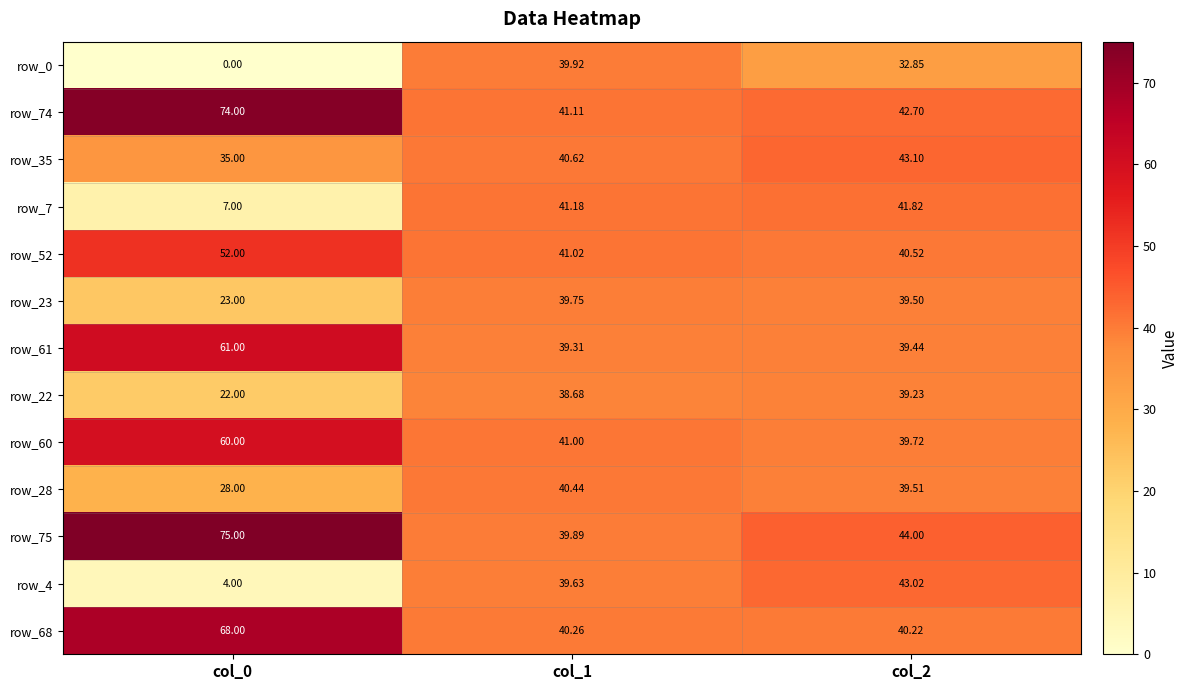

Between col_0 and col_1, which series saw the biggest shift?

row_0